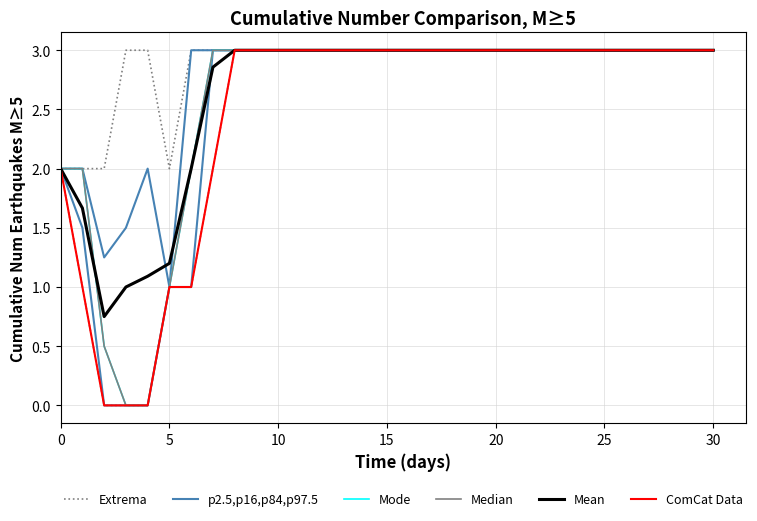

What is the difference between the maximum and minimum values in the Mean series?

2.2